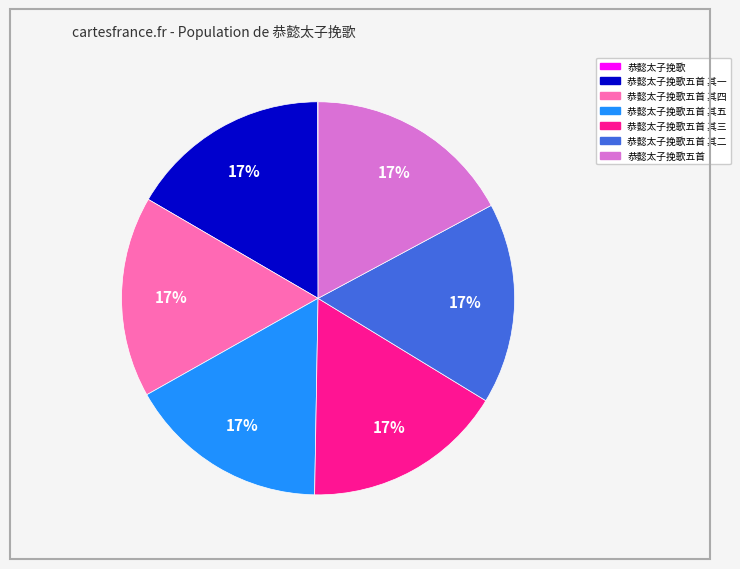

To the nearest percent, what is the average slice percentage?

14%